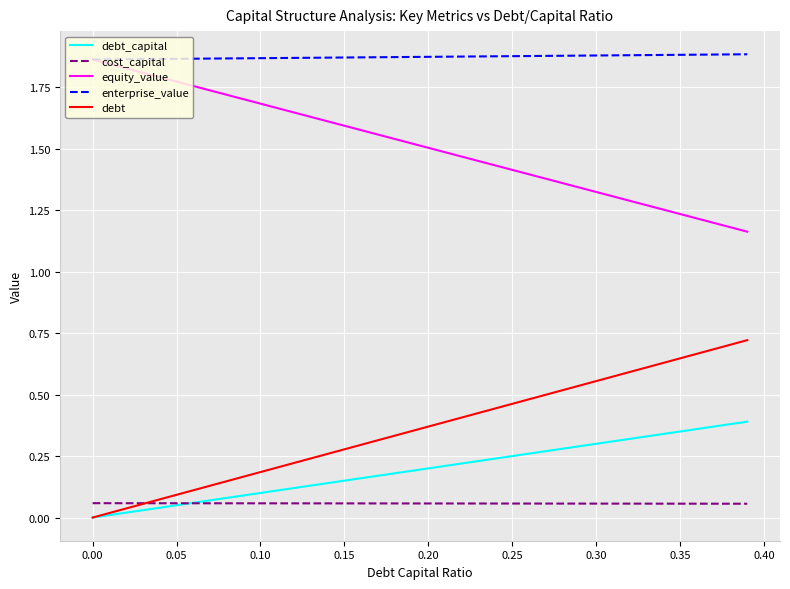

How many categories are shown in the chart?

40